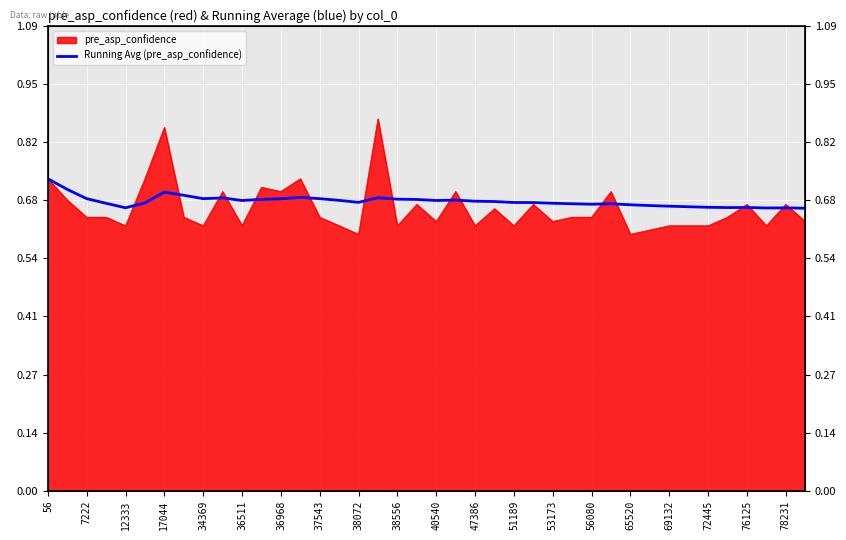

Does the chart display data point markers on the line(s)?

No